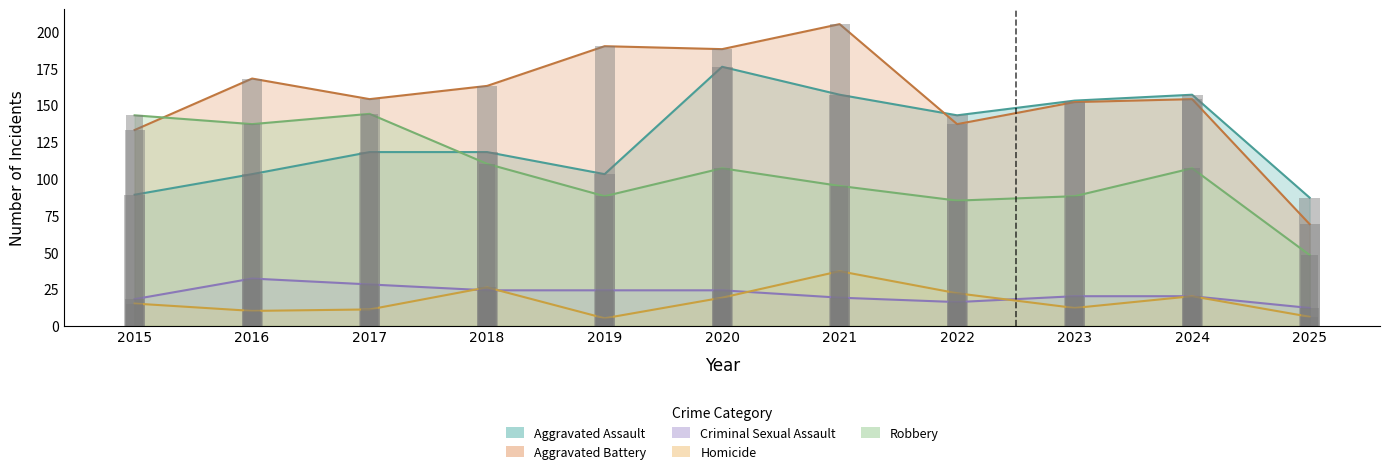

At which category does the chart reach its minimum across all series?

2019